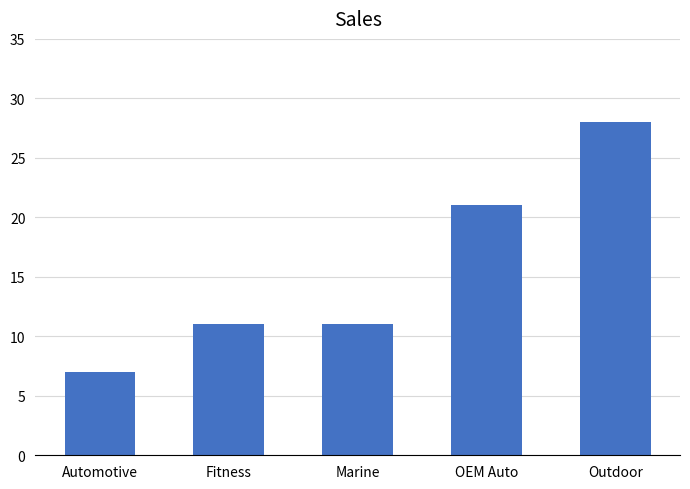

Reading left to right, what are all the values shown in this chart?

7	11	11	21	28